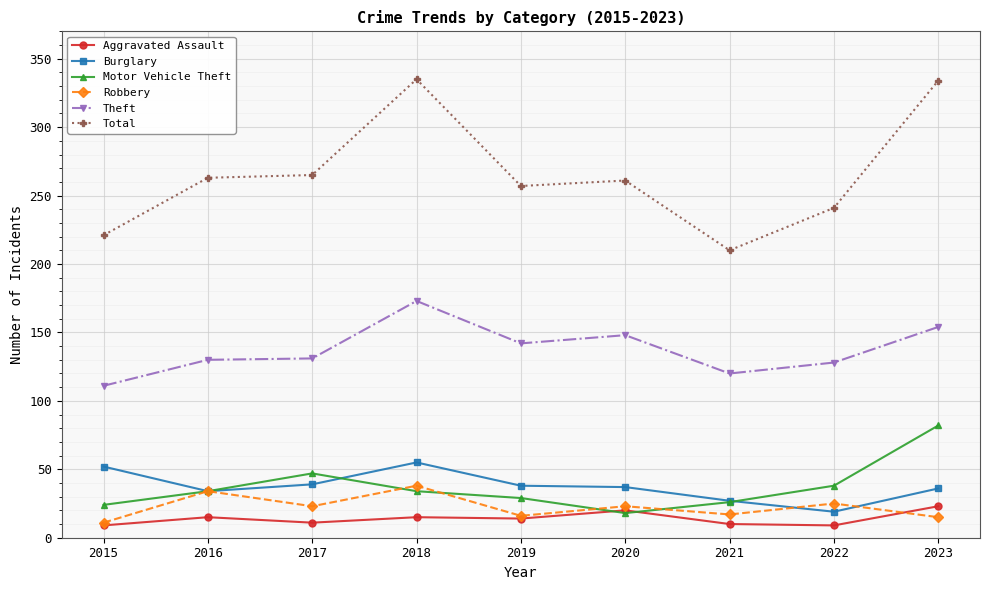

What is the total value across all series at 2017?

516